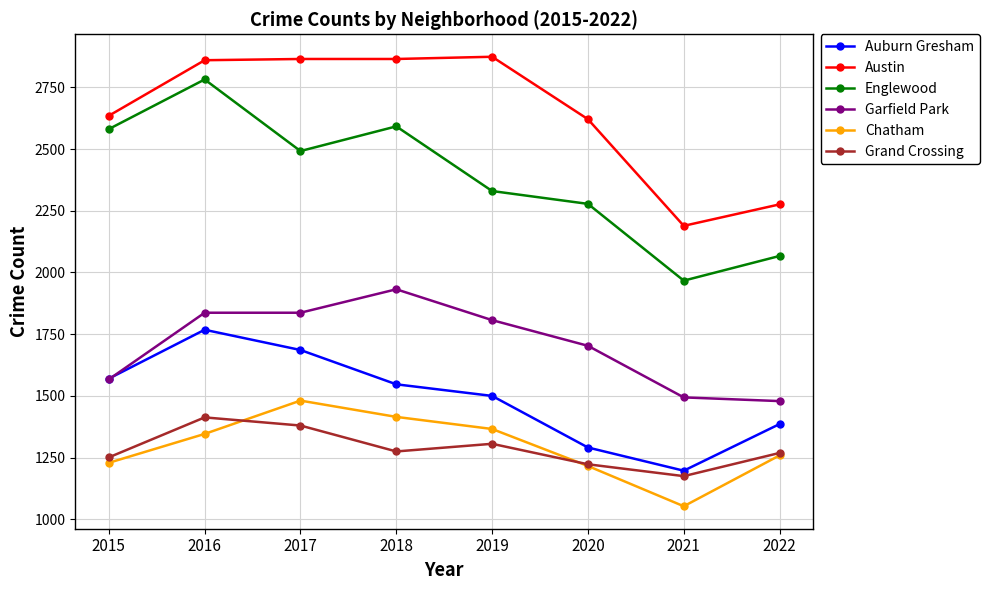

Is the value of Auburn Gresham at 2021 greater than the value of Austin at 2016?

No